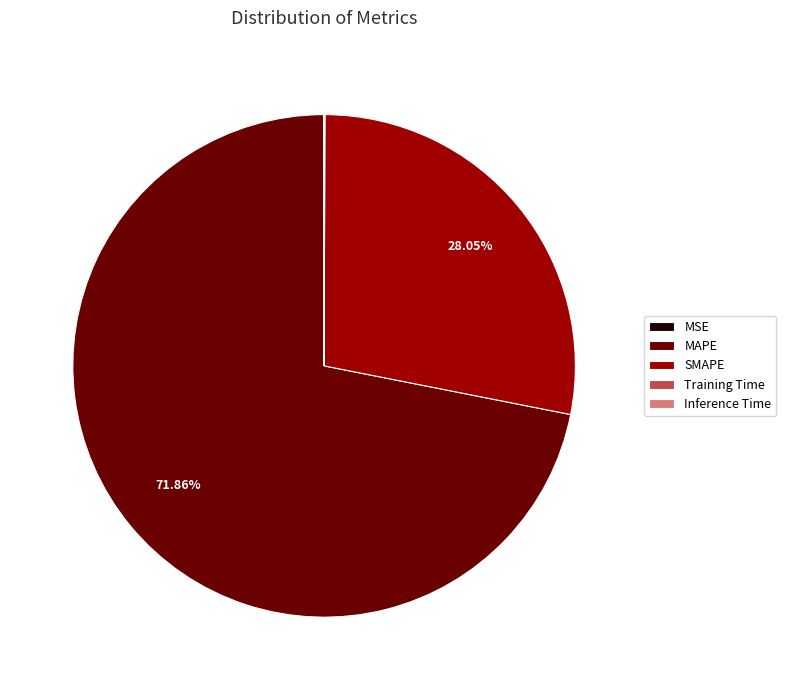

Which category has the biggest portion of the pie?

MAPE